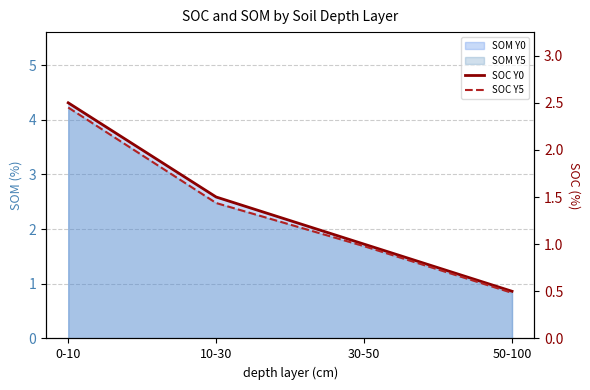

Which label corresponds to the largest value in the chart?

0-10